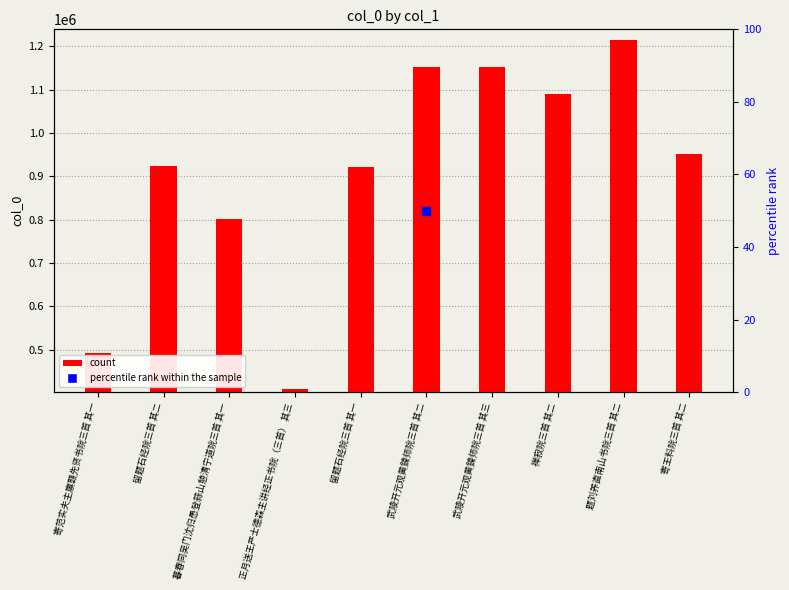

Approximately how many times larger is the value at 题刘养直南山书院三首 其二 compared to 武陵开元观黄鍊师院三首 其二?

1.1